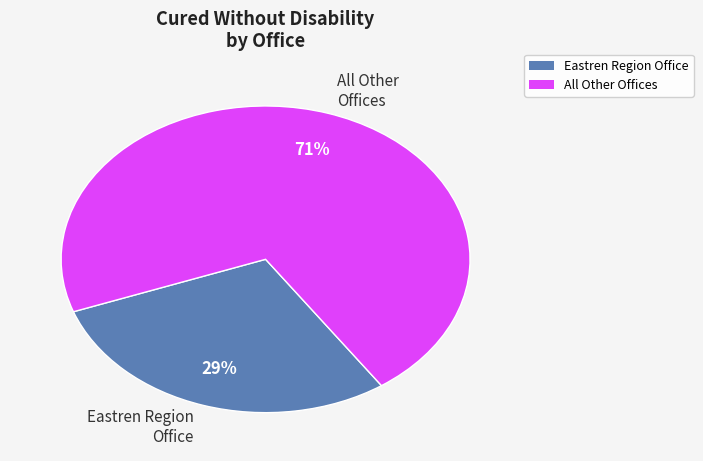

Is there any slice that represents more than half of the pie?

Yes